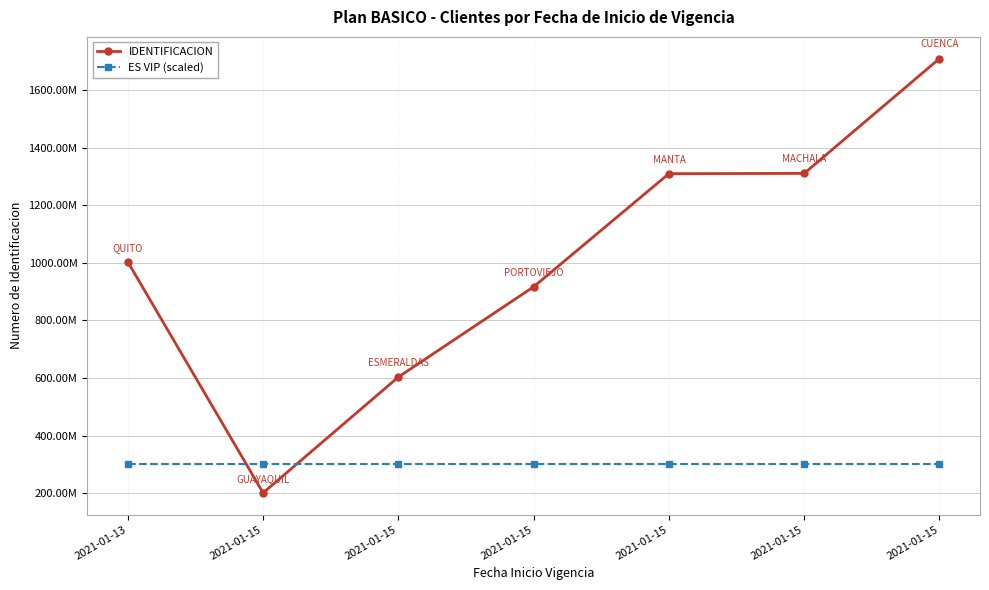

Is the value of IDENTIFICACION at 2021-01-15 greater than the value of ES VIP (scaled) at 2021-01-15?

No